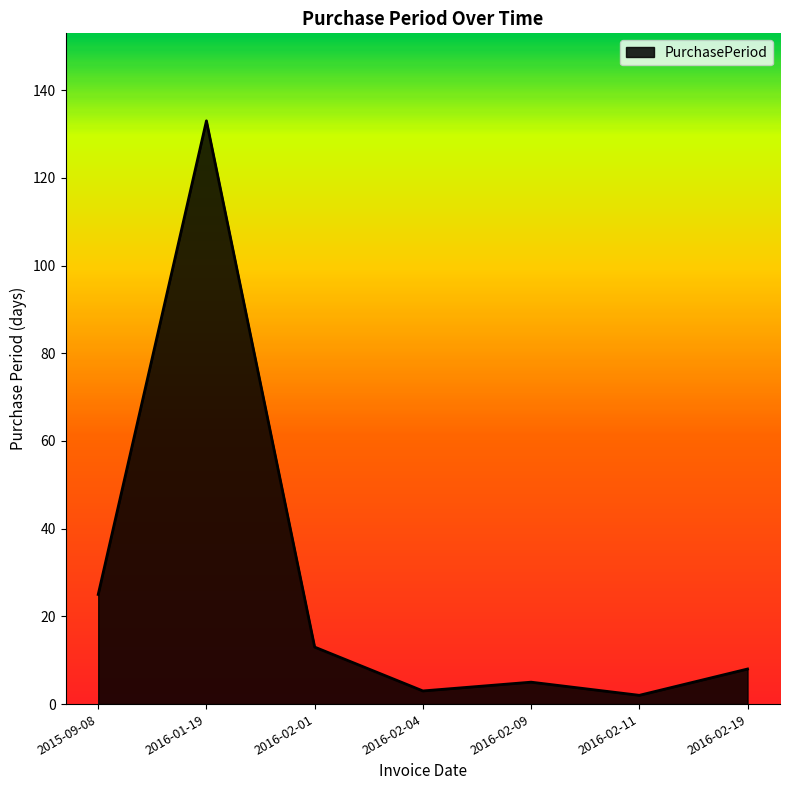

What position from the right is 2015-09-08?

7